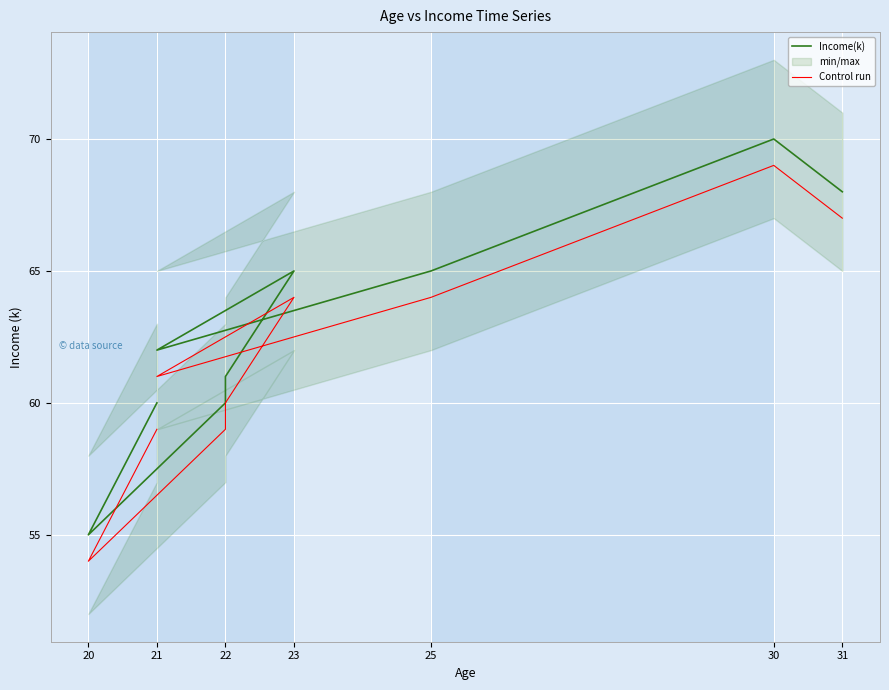

What is the sum of all Income(k) values?

566